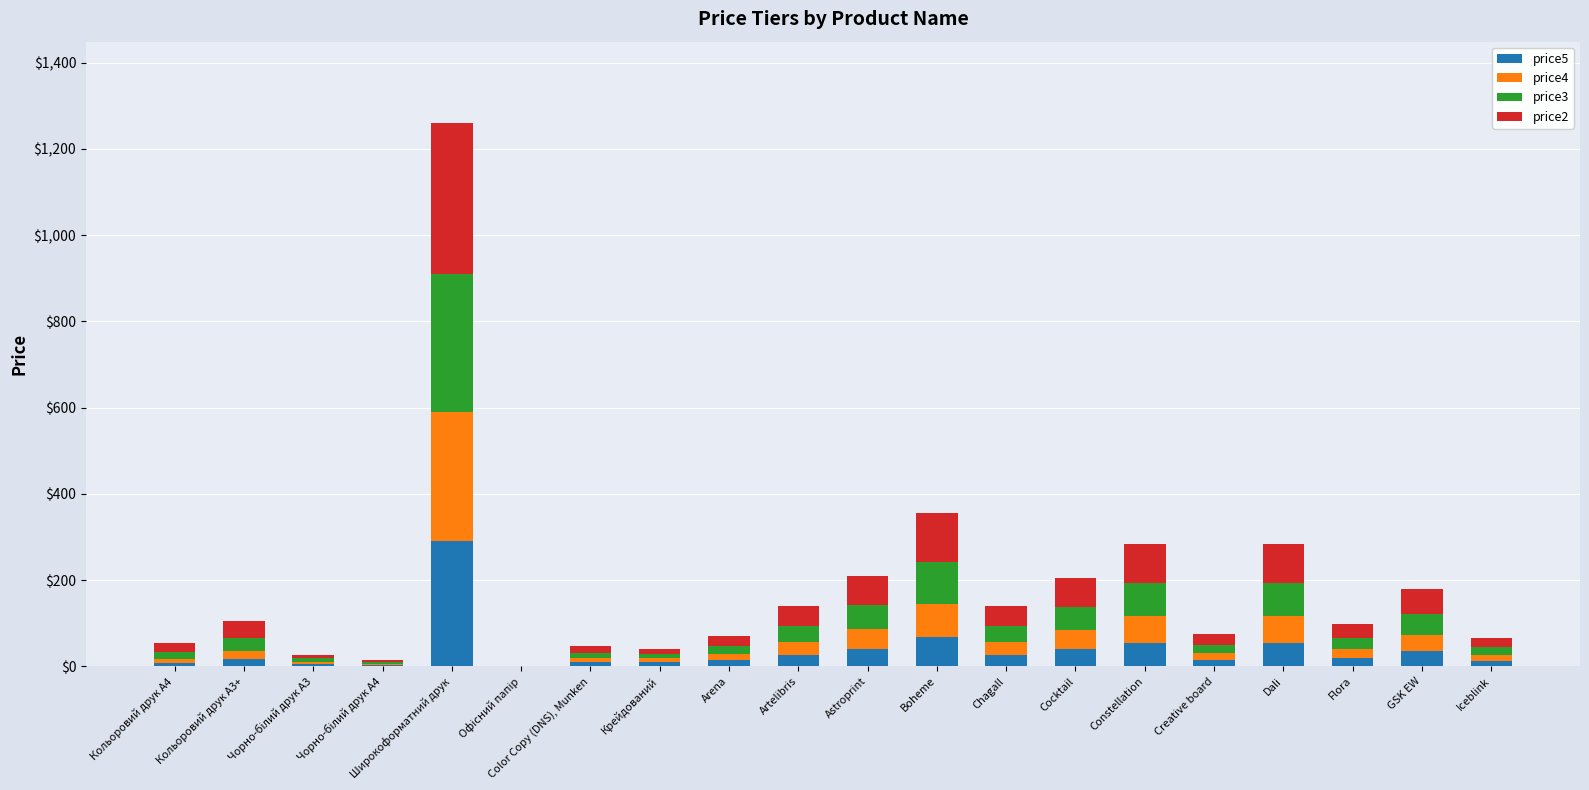

What is the difference between the price5 values at Кольоровий друк А3+ and Arena?

2.5